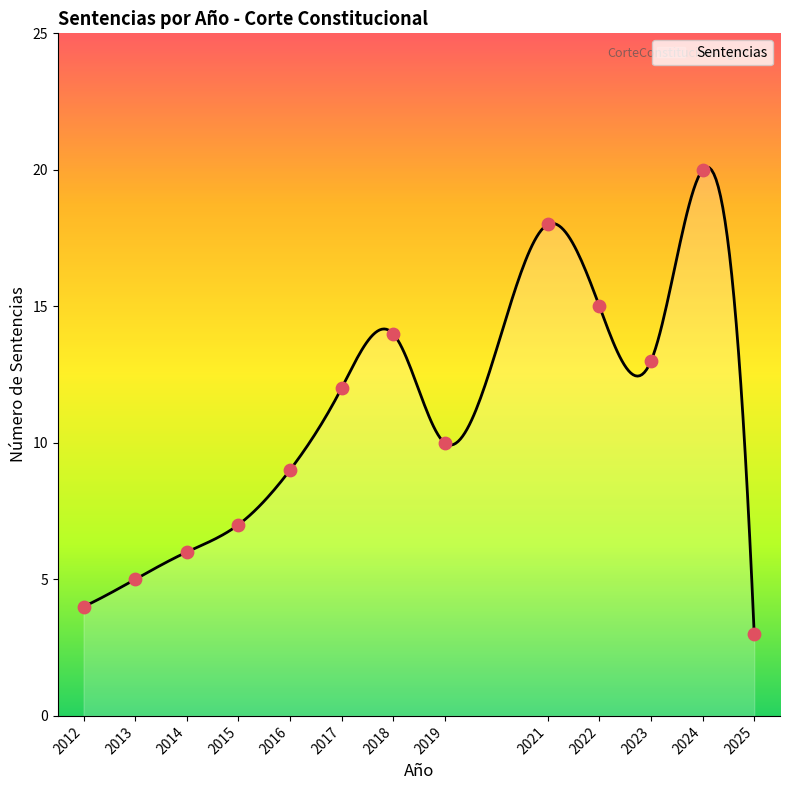

What is the difference between the maximum and minimum values?

17.1